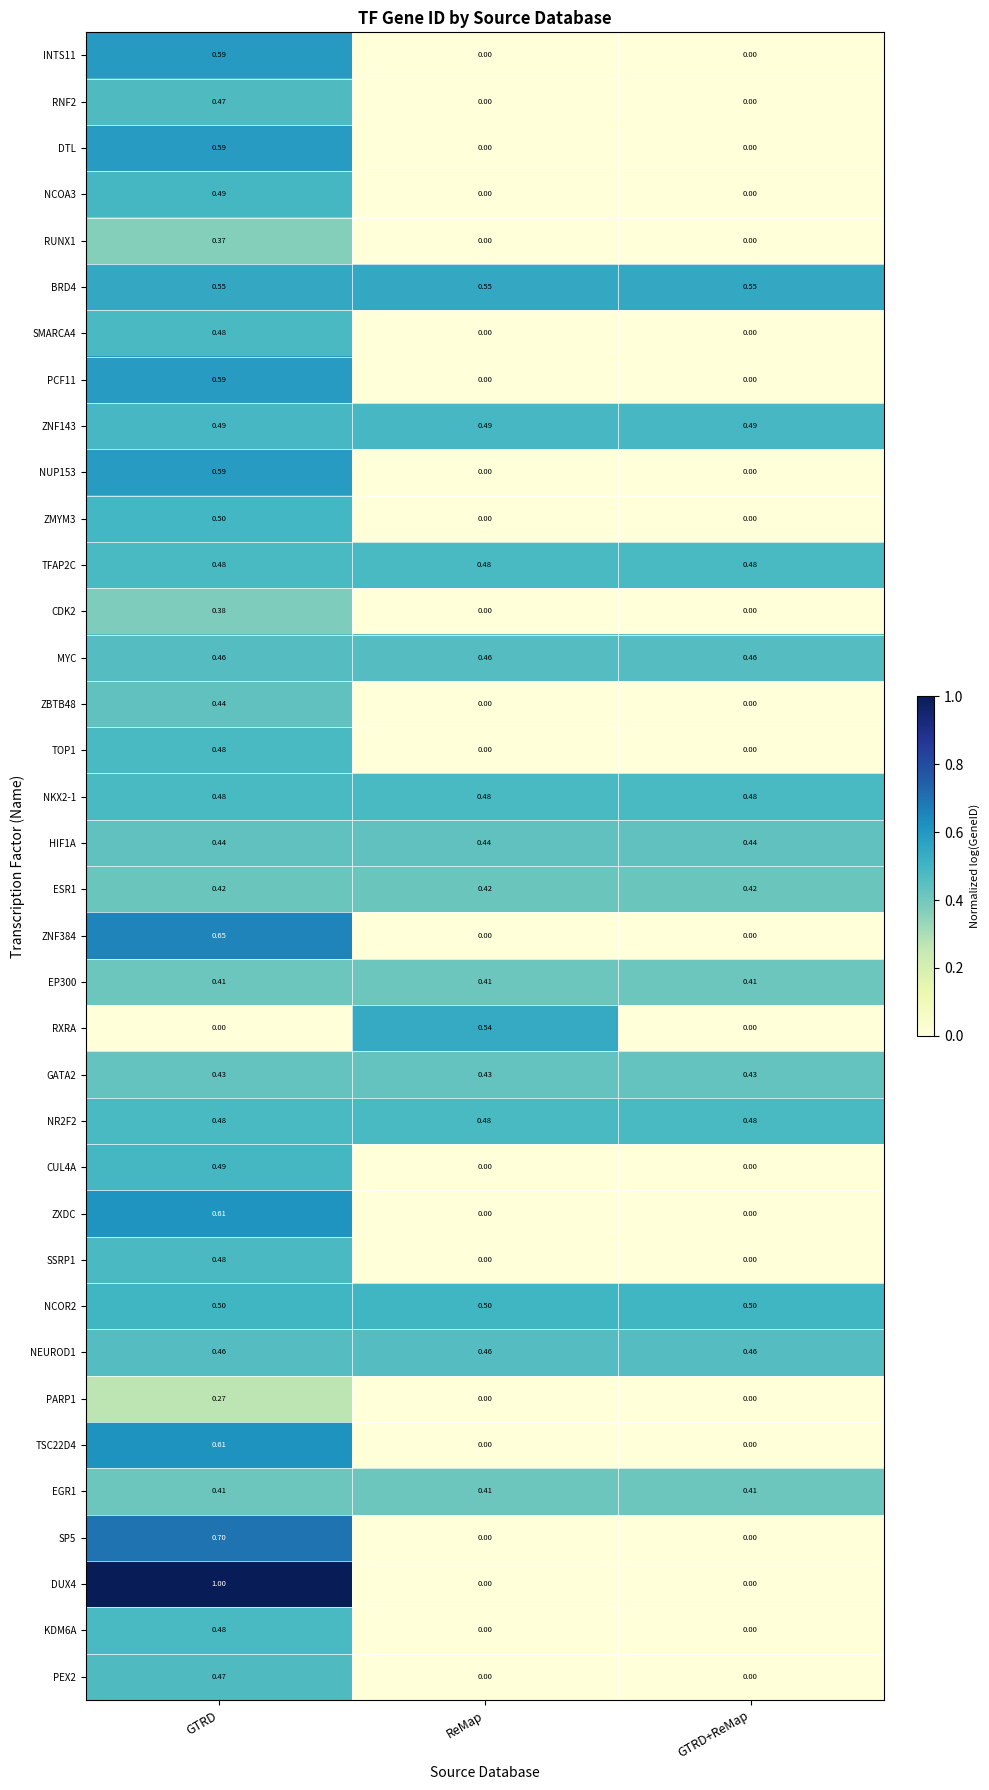

Is the value of SP5 at GTRD greater than the value of ZNF143 at GTRD+ReMap?

Yes